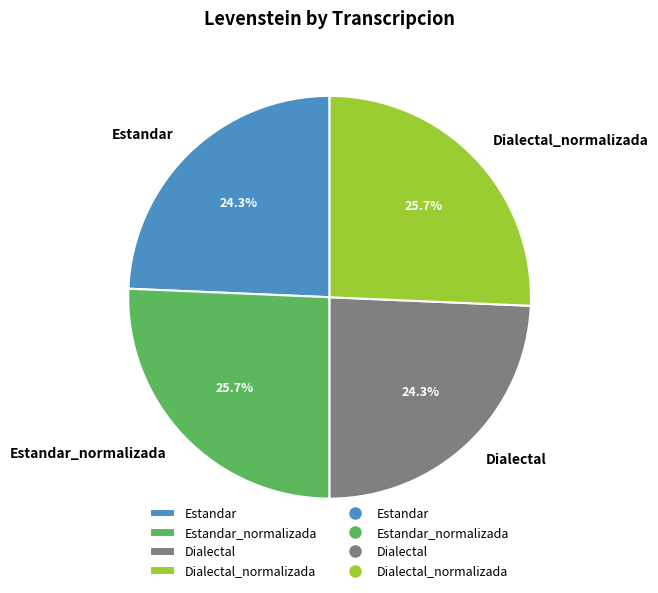

How many segments does this pie chart have?

4